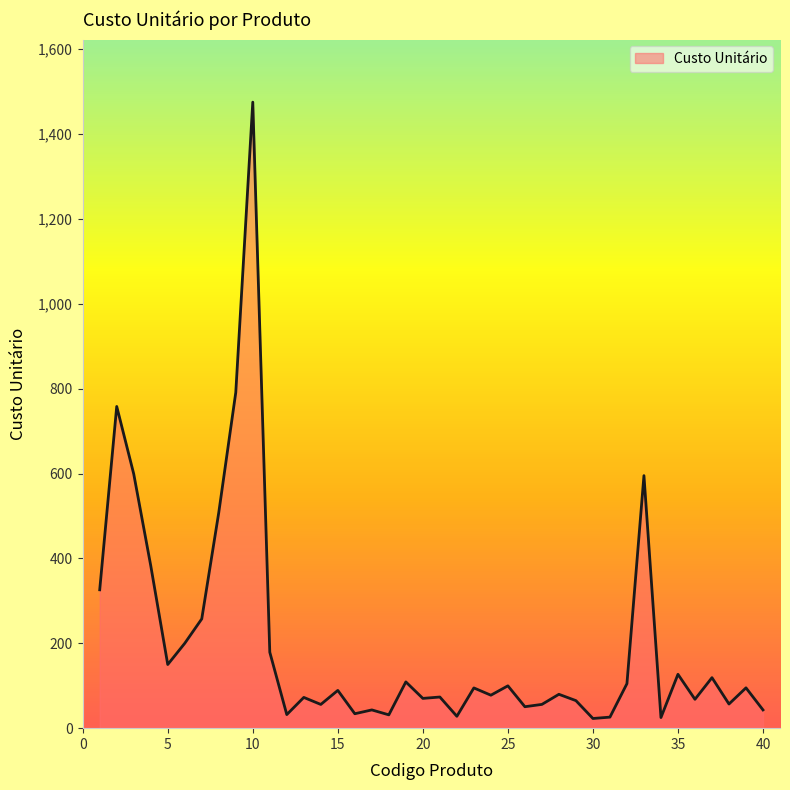

What is the difference between the maximum and minimum values?

1452.2